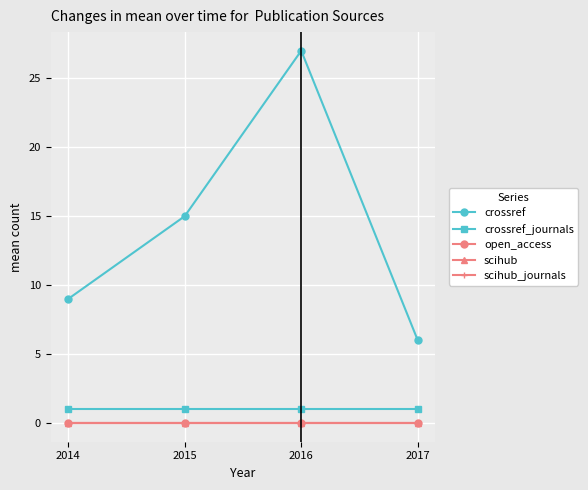

Between 2015 and 2017, which series saw the biggest shift?

crossref